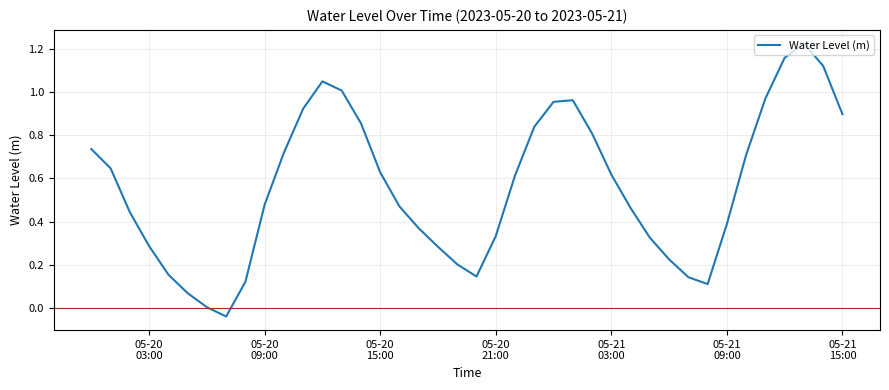

How many series are shown in this chart?

1